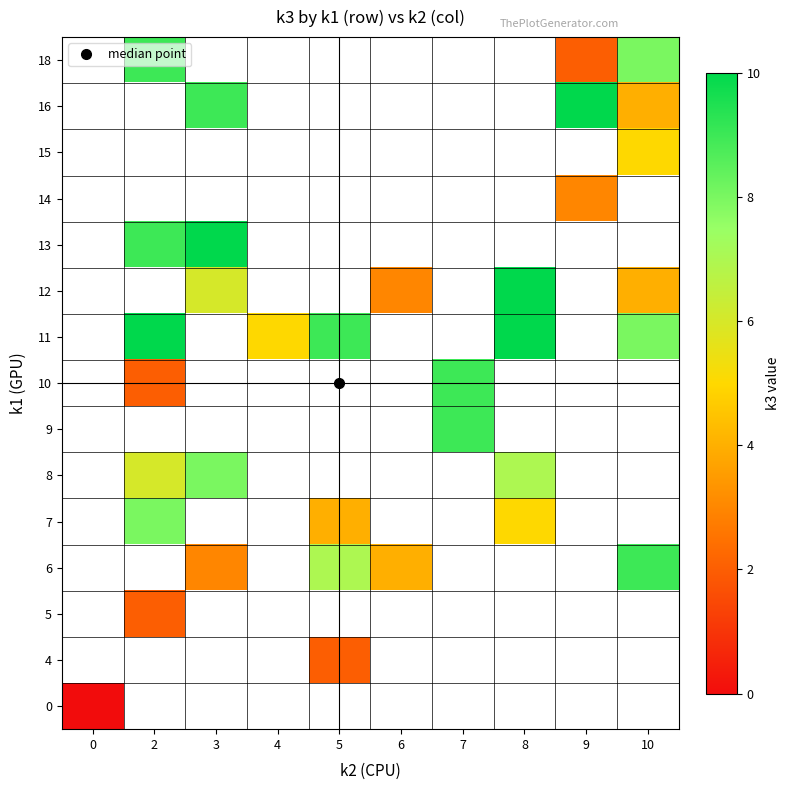

How many positive values does the 16 series have?

3